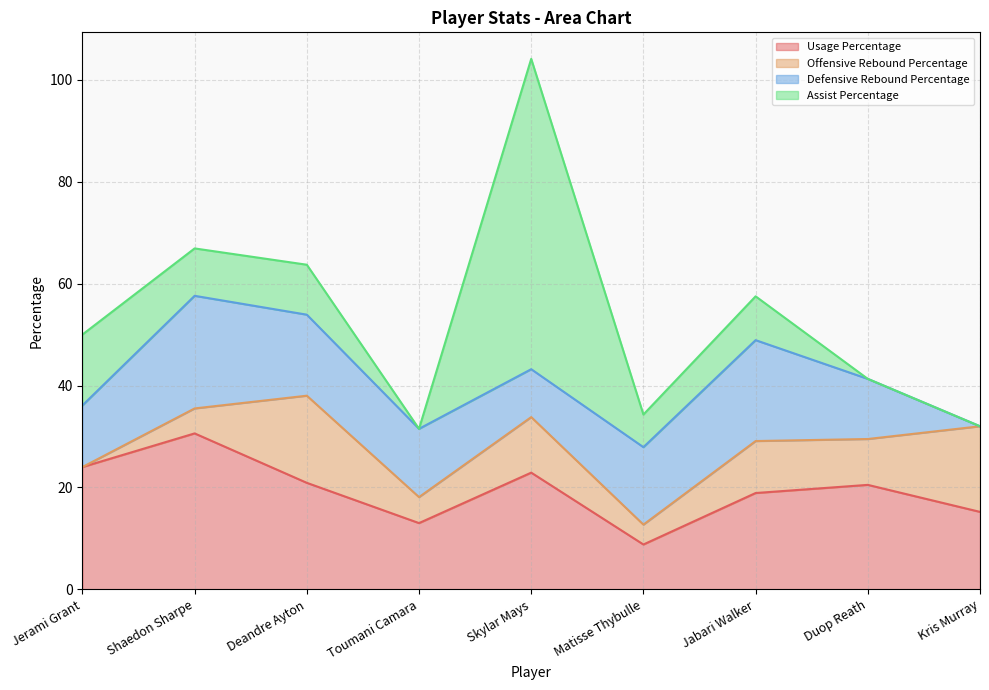

List the labels in order of Assist Percentage value, largest first.

Skylar Mays, Jerami Grant, Deandre Ayton, Shaedon Sharpe, Jabari Walker, Matisse Thybulle, Toumani Camara, Duop Reath, Kris Murray